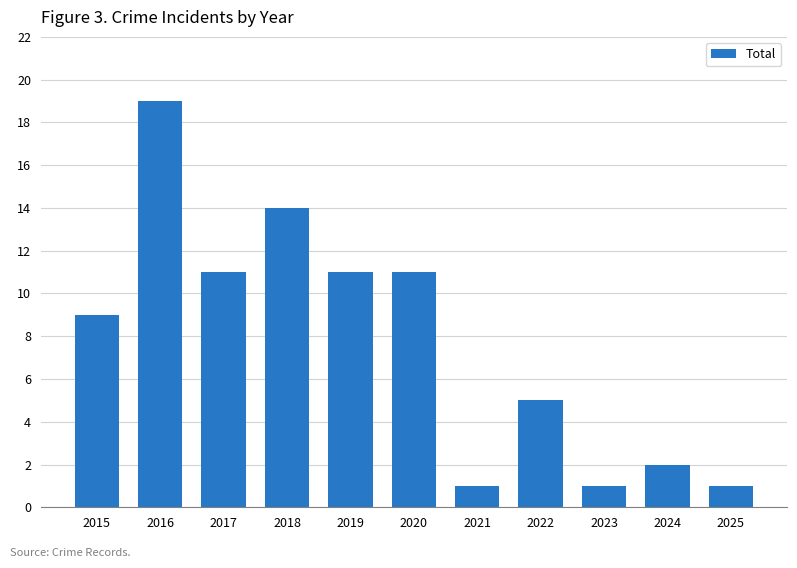

What is the sum of the values at 2019 and 2015?

20